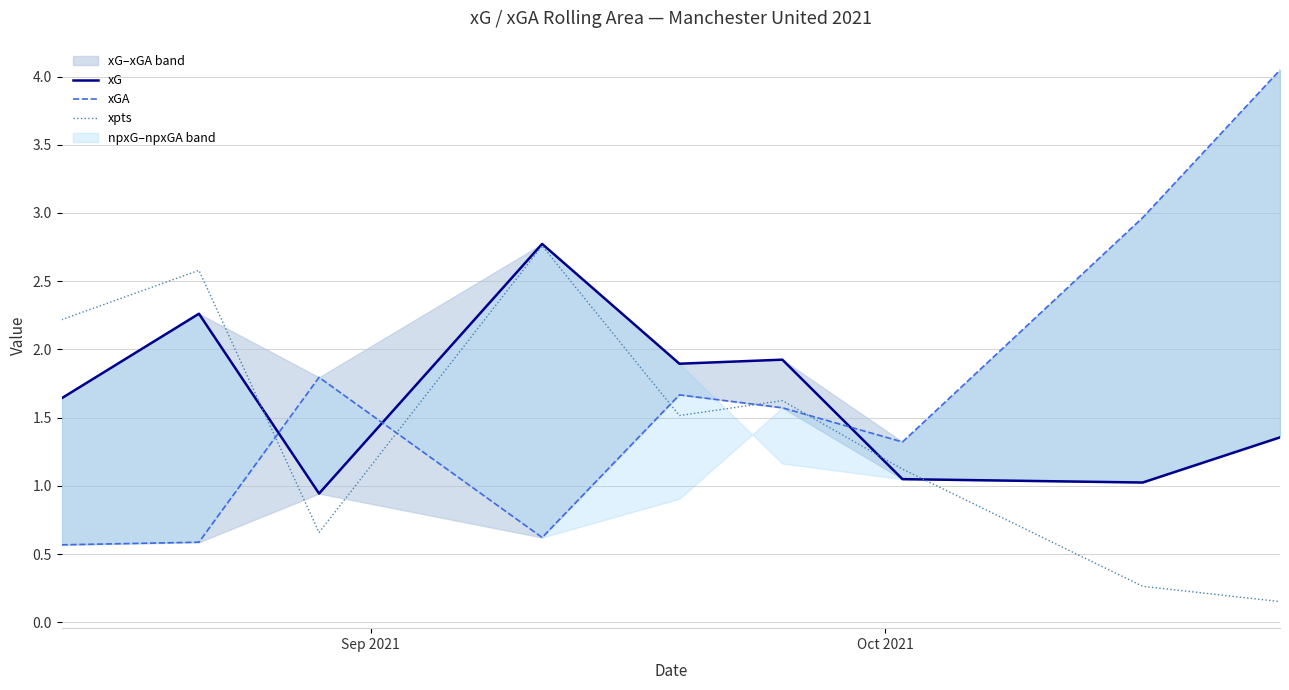

Which series has the largest range (max minus min)?

xGA